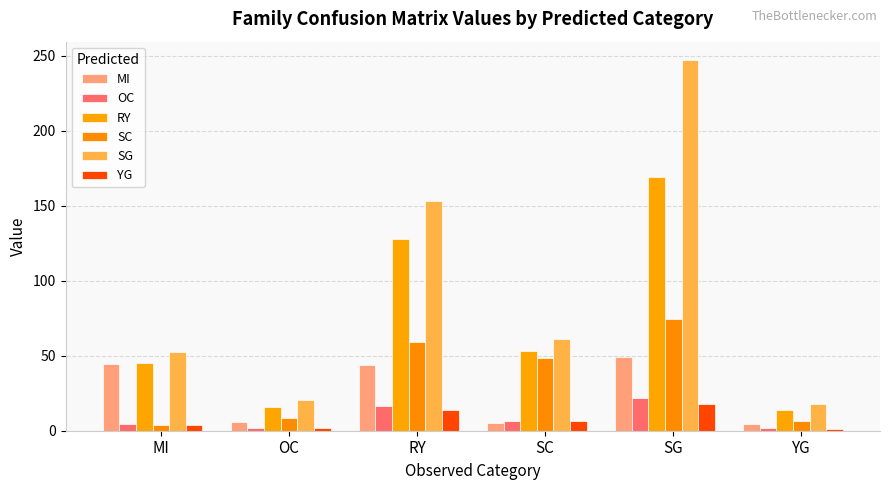

At which label does MI first exceed 43?

MI